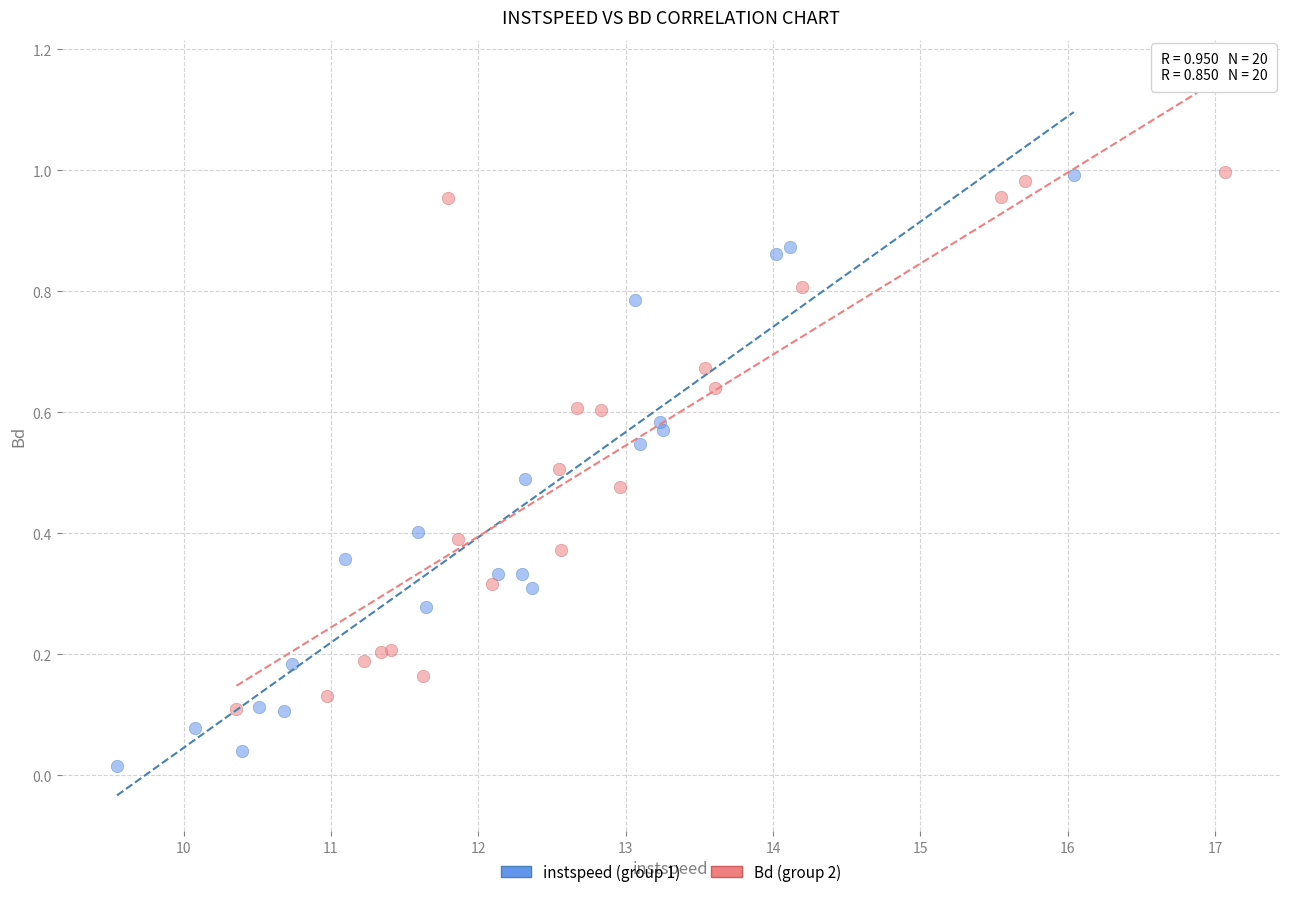

Which series contains the lowest Y value?

instspeed (group 1)